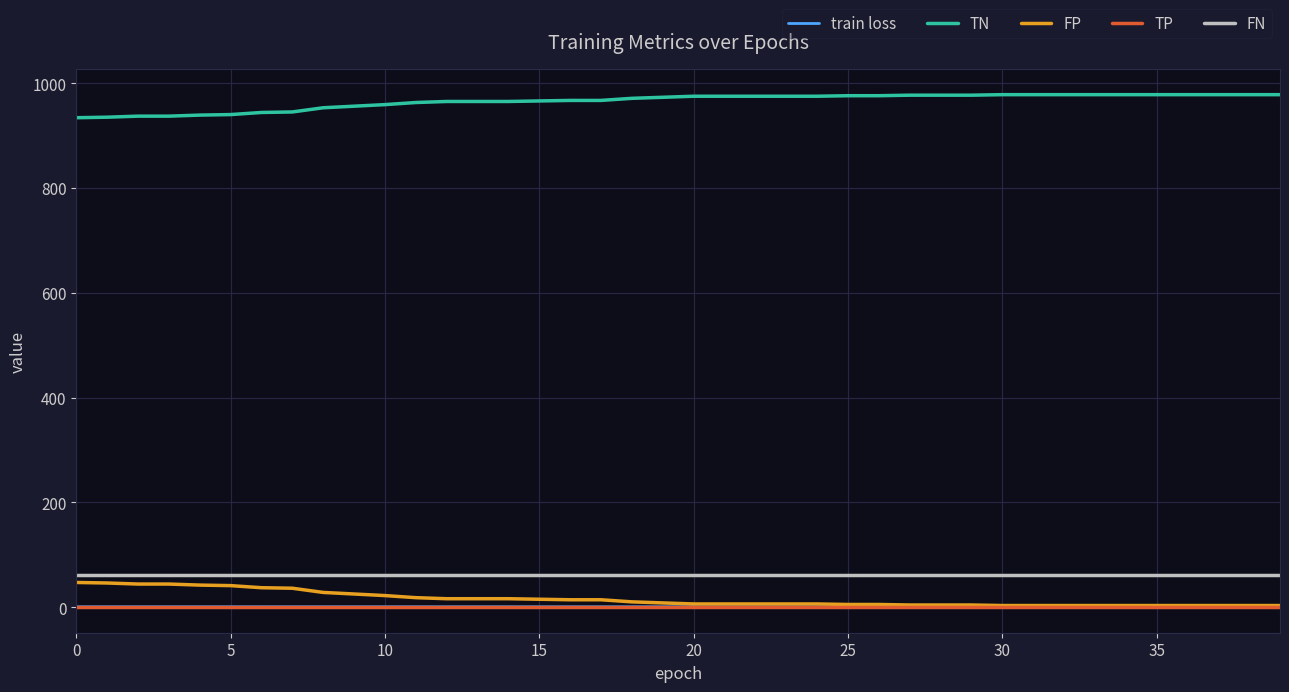

True or false: TP and TN intersect in this chart.

False